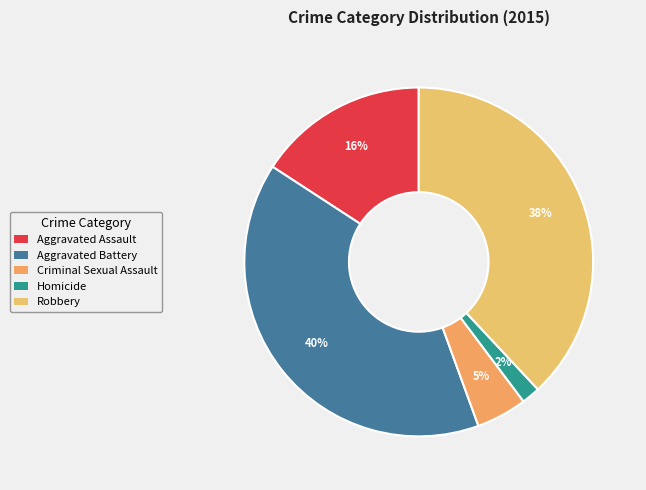

What is the total percentage of Aggravated Battery and Robbery?

77.8%